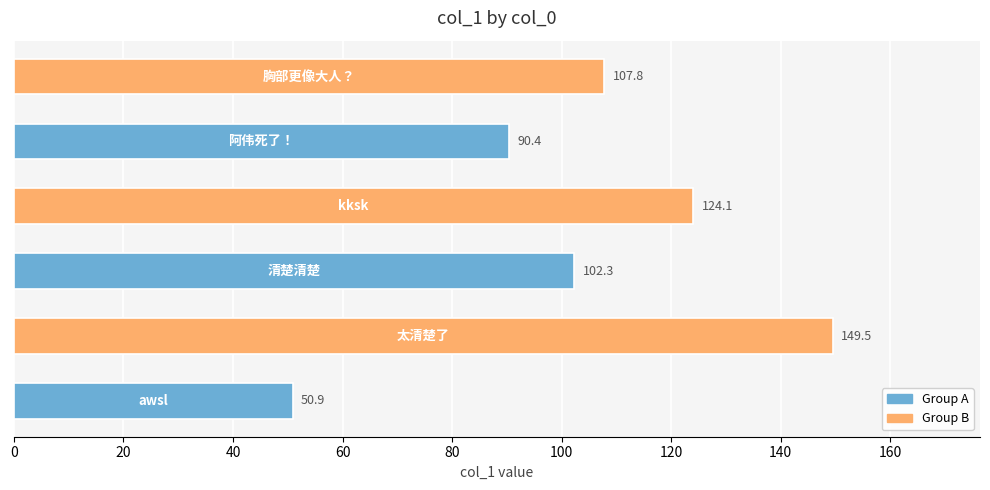

Does the chart contain stacked bars?

No